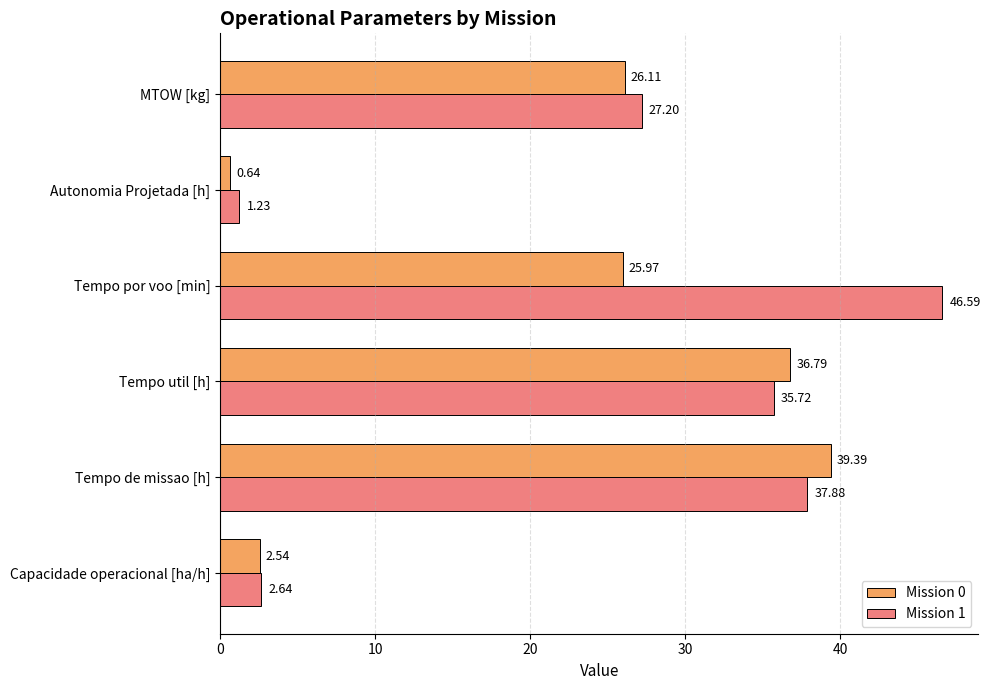

Which series has the largest range (max minus min)?

Mission 1